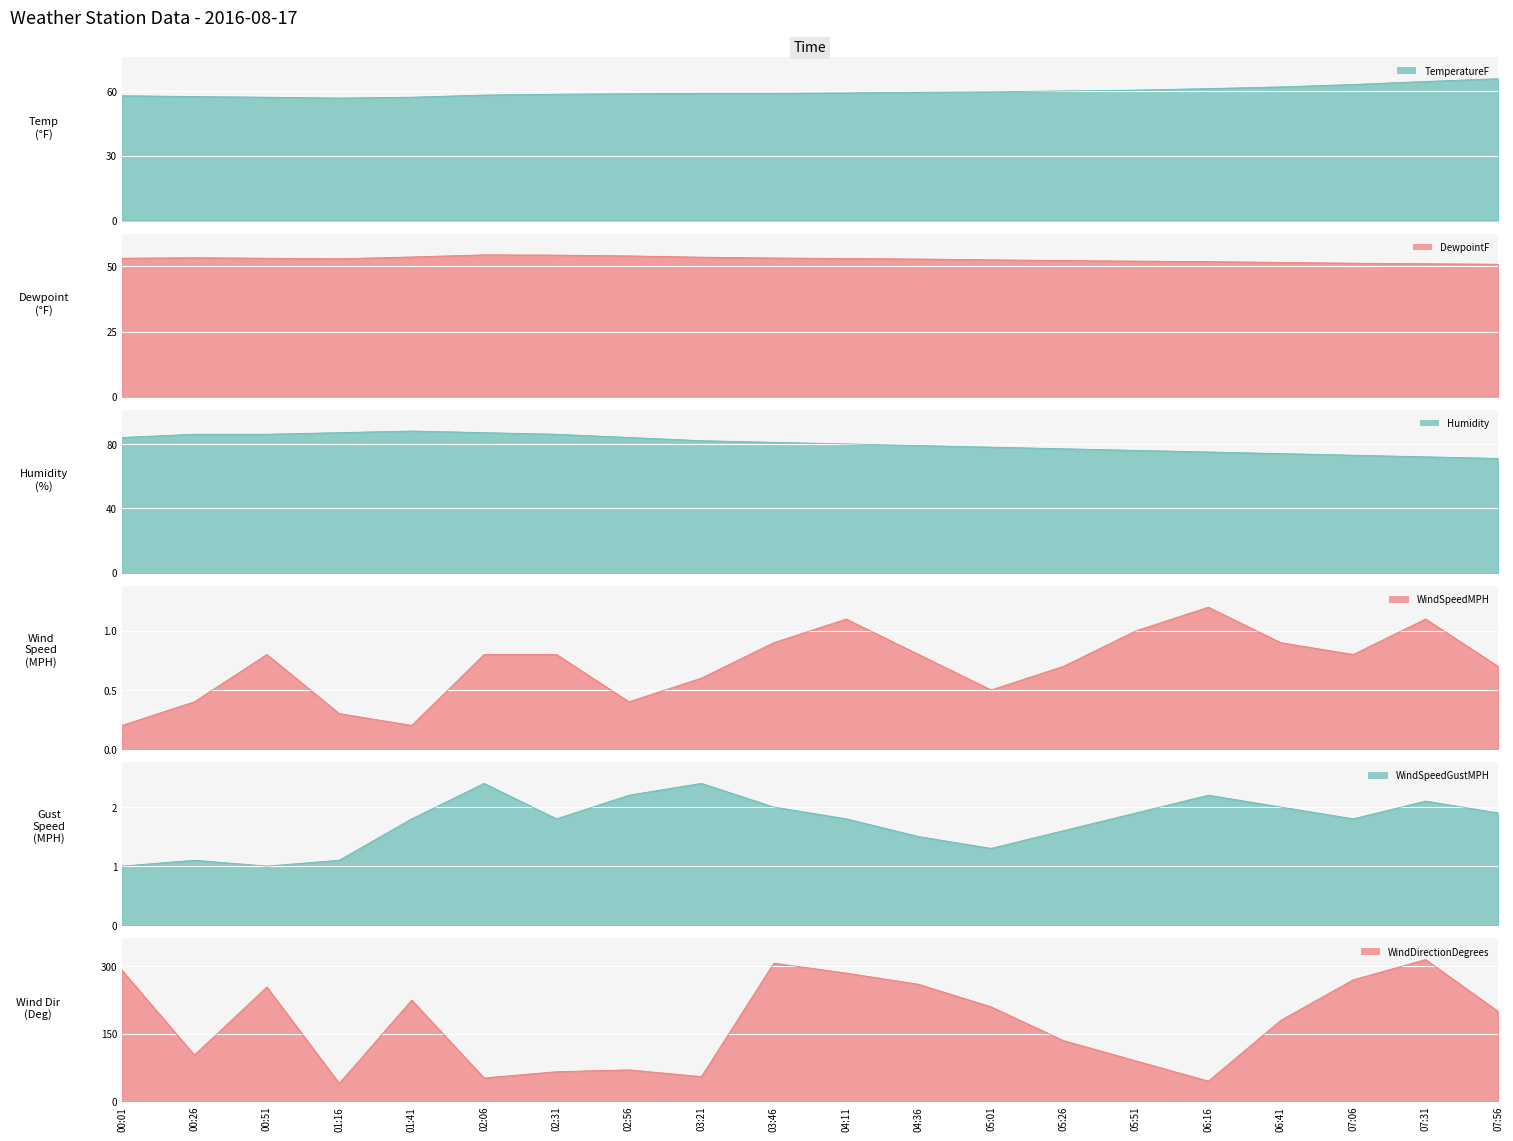

Reading left to right, extract all data points from this chart.

TemperatureF: 57.9	57.5	57.2	56.8	57.2	58.2	58.6	58.8	59.0	59.0	59.2	59.5	59.7	60.1	60.5	61.2	62.0	63.1	64.5	65.8
DewpointF: 53.1	53.3	53.1	52.9	53.6	54.4	54.3	54.0	53.5	53.2	53.0	52.8	52.5	52.2	52.0	51.8	51.5	51.2	51.0	50.8
Humidity: 84.0	86.0	86.0	87.0	88.0	87.0	86.0	84.0	82.0	81.0	80.0	79.0	78.0	77.0	76.0	75.0	74.0	73.0	72.0	71.0
WindSpeedMPH: 0.2	0.4	0.8	0.3	0.2	0.8	0.8	0.4	0.6	0.9	1.1	0.8	0.5	0.7	1.0	1.2	0.9	0.8	1.1	0.7
WindSpeedGustMPH: 1.0	1.1	1.0	1.1	1.8	2.4	1.8	2.2	2.4	2.0	1.8	1.5	1.3	1.6	1.9	2.2	2.0	1.8	2.1	1.9
WindDirectionDegrees: 291.0	103.0	254.0	40.0	225.0	52.0	66.0	70.0	55.0	307.0	285.0	260.0	210.0	135.0	90.0	45.0	180.0	270.0	315.0	200.0